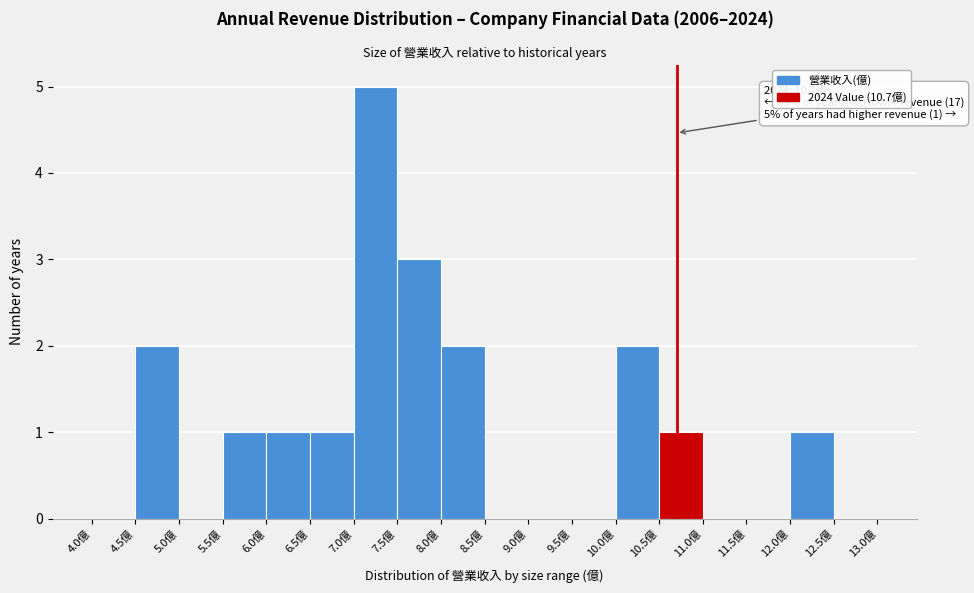

Which range on the x-axis has the tallest bar?

7.0 to 7.5